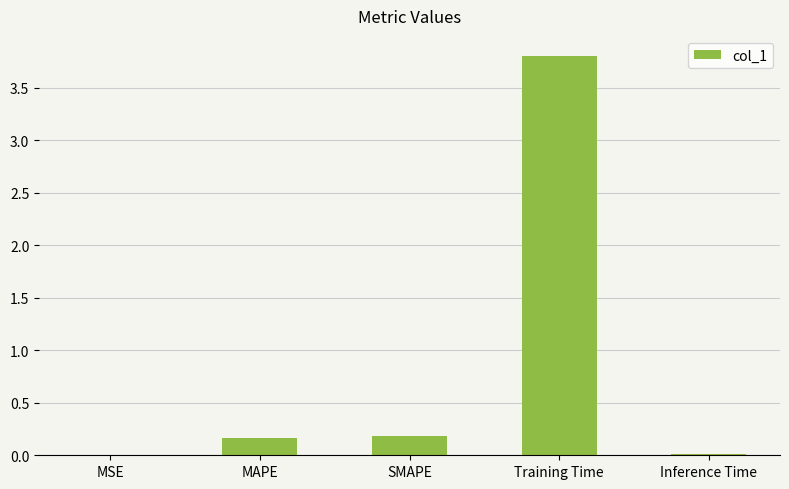

What is the sum of all values?

4.2